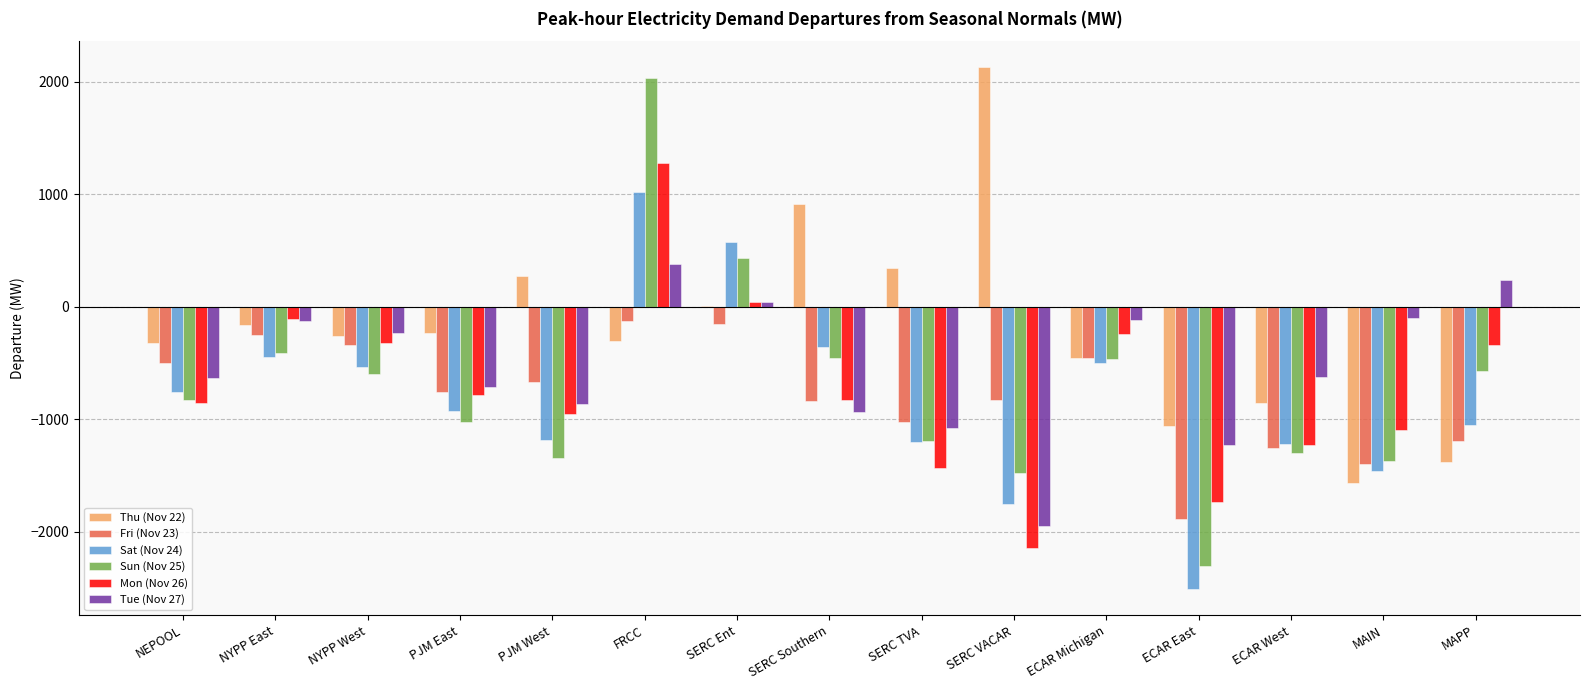

What is the sum of all Sat (Nov 24) values?

-12293.2